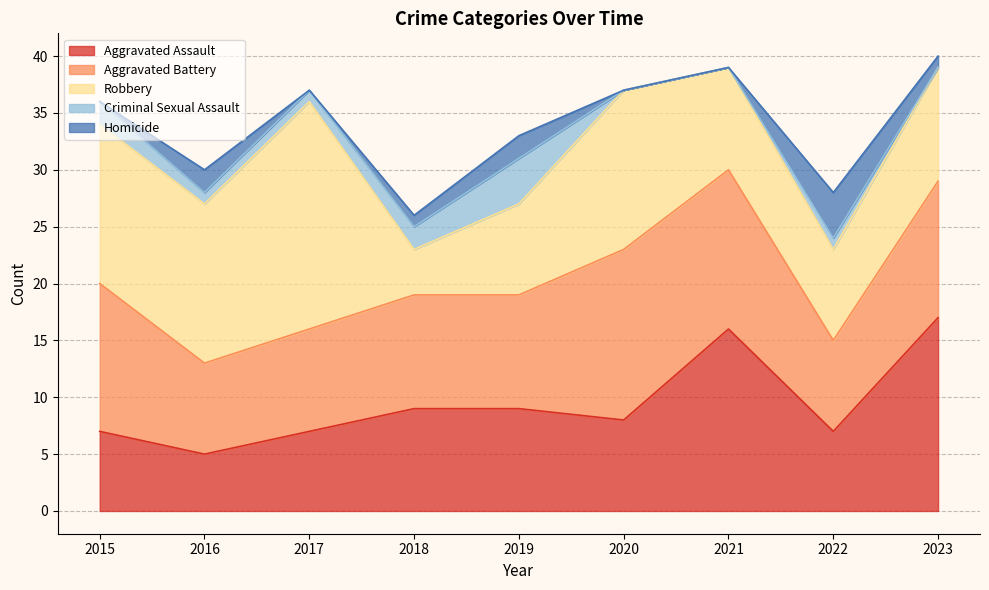

Count the Homicide values in the range 0 to 2.

8